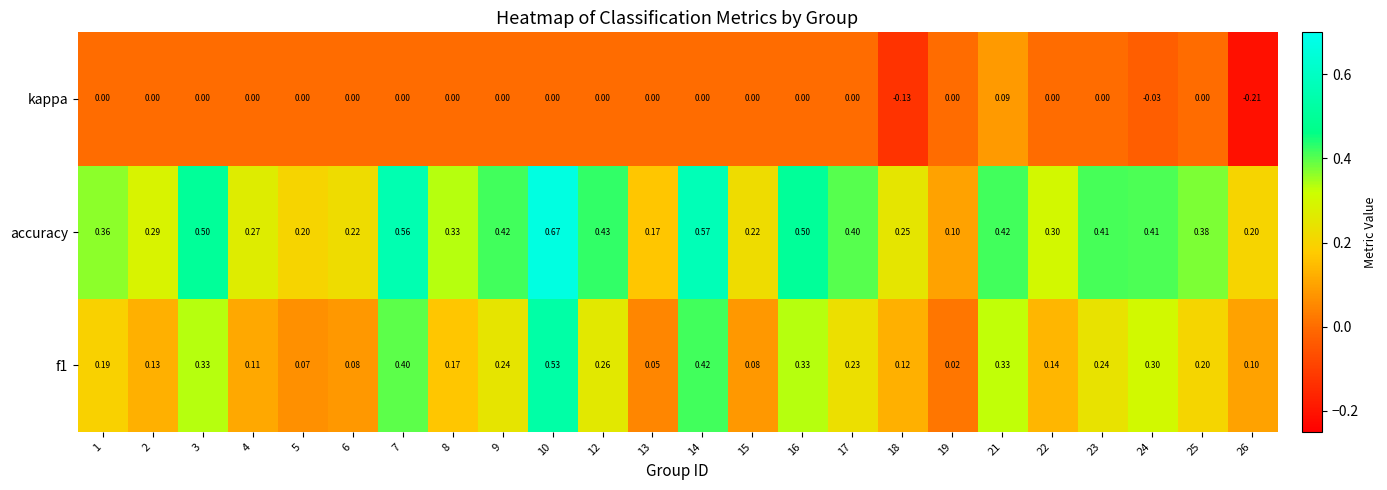

How many values in the kappa series are below 0?

3